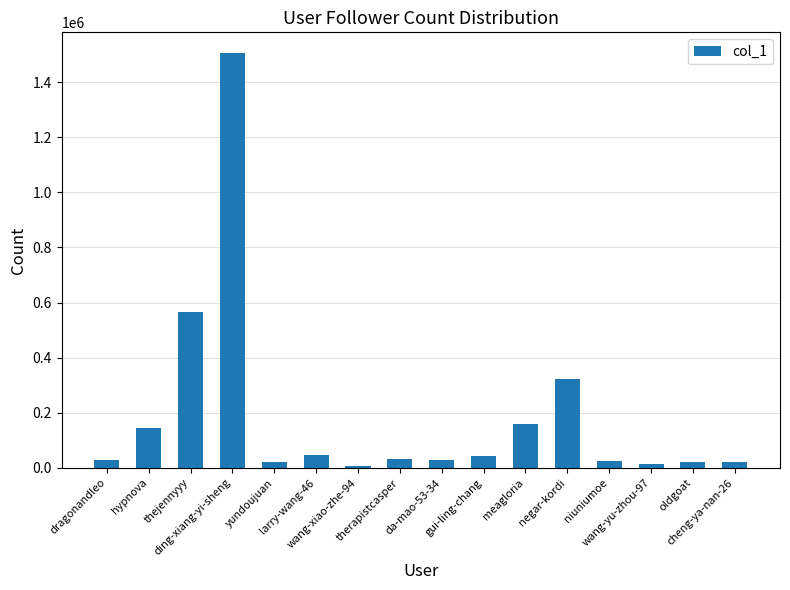

What is the maximum value shown in the chart?

1505369